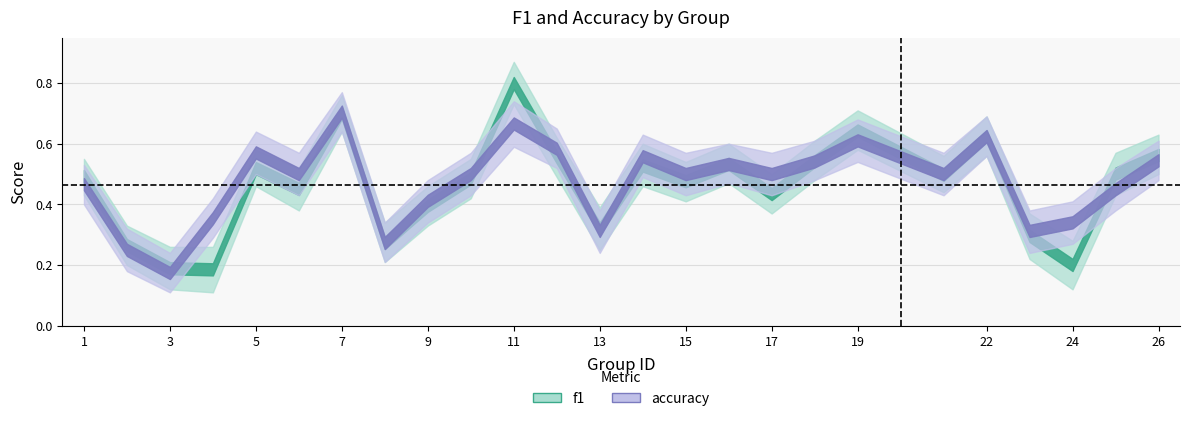

What is the approximate value of f1 at 9?

0.4